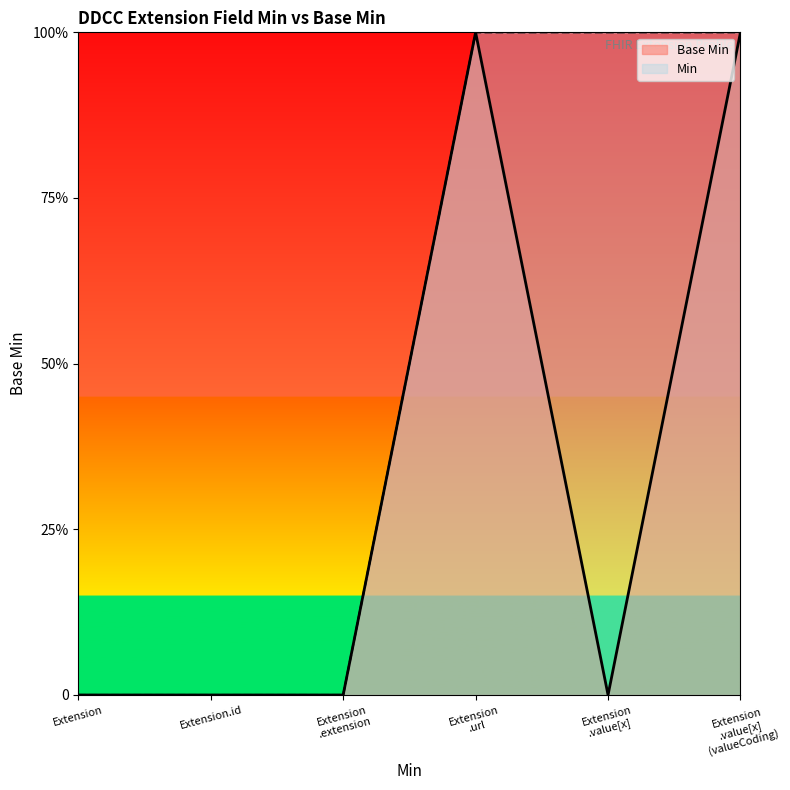

Does the chart display data point markers on the line(s)?

No